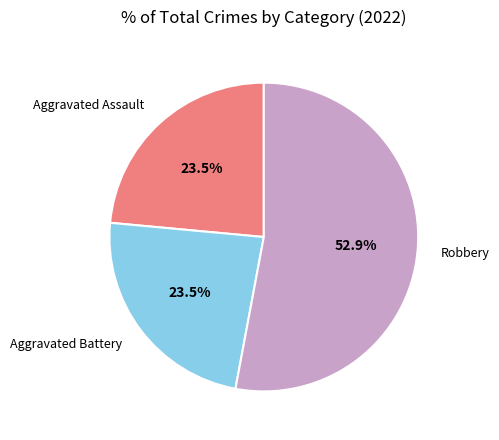

To the nearest percent, what is the average slice percentage?

33%